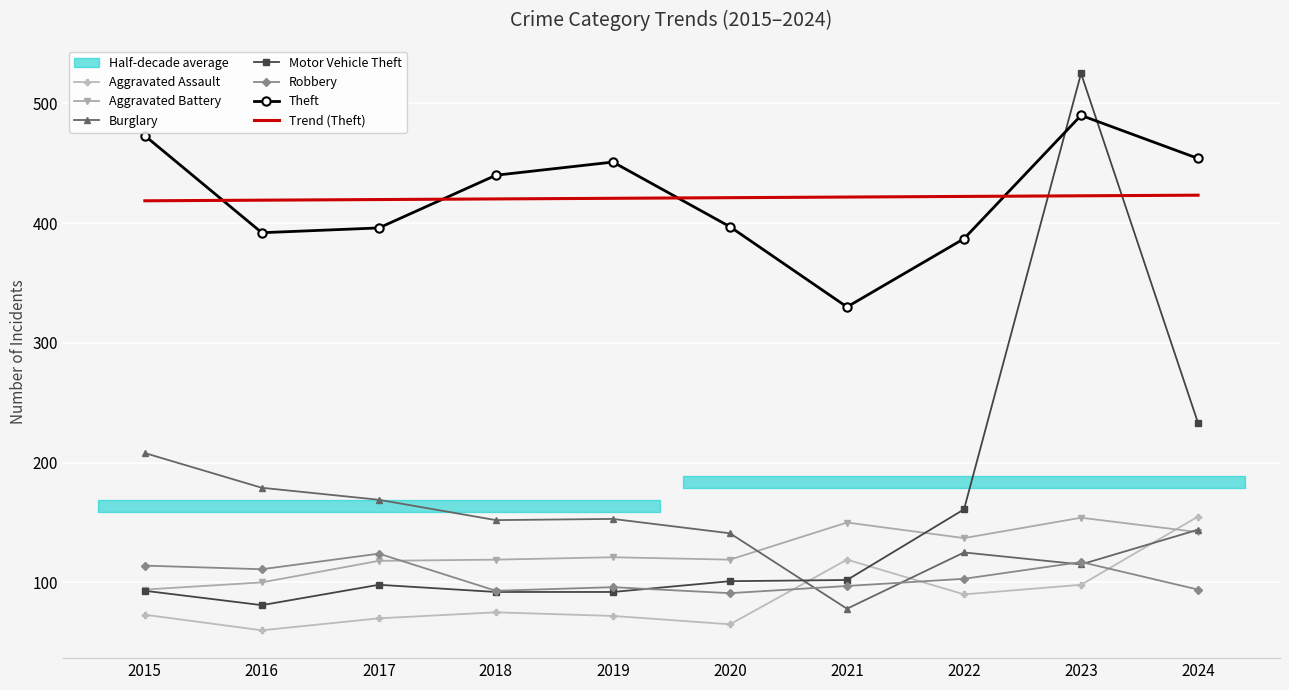

At which category is the sum across all series the highest?

2023